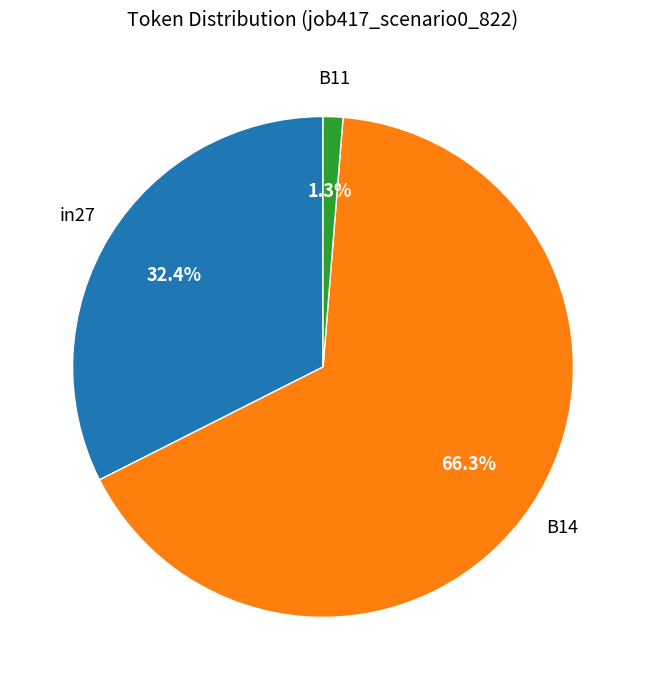

To the nearest percent, what is the difference between the largest and smallest slice percentages?

65%